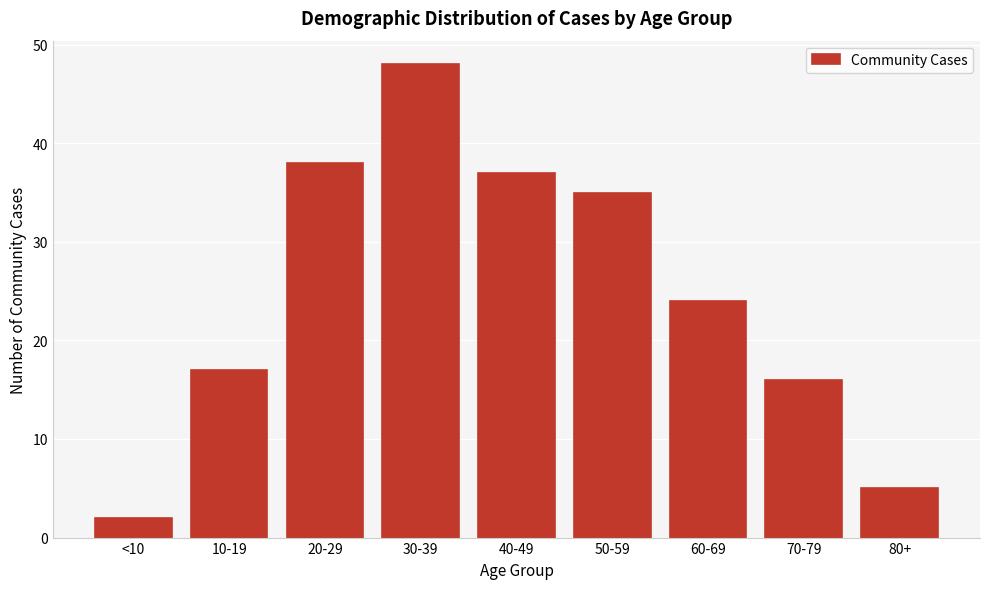

Reading right to left, list all the values displayed in this chart.

5	16	24	35	37	48	38	17	2